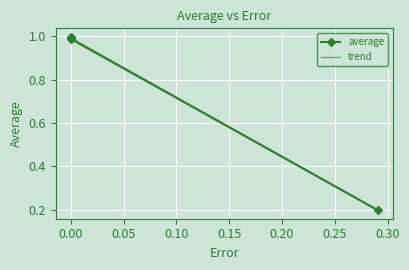

True or false: trend has more than 2 points higher than both neighbors.

False